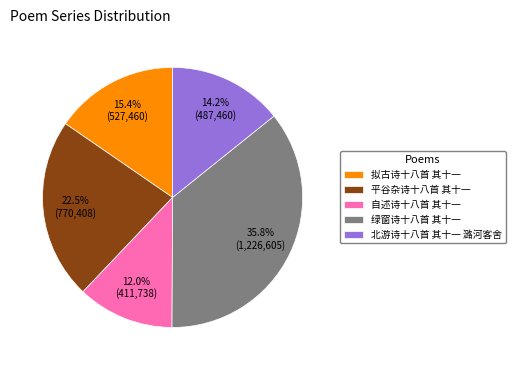

Between 平谷杂诗十八首 其十一 and 拟古诗十八首 其十一, which is larger?

平谷杂诗十八首 其十一